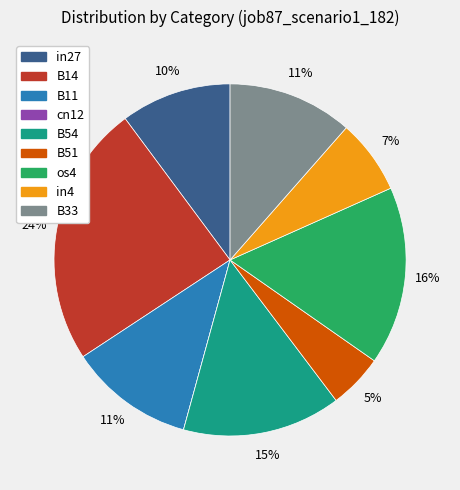

Is there a majority slice in this chart?

No